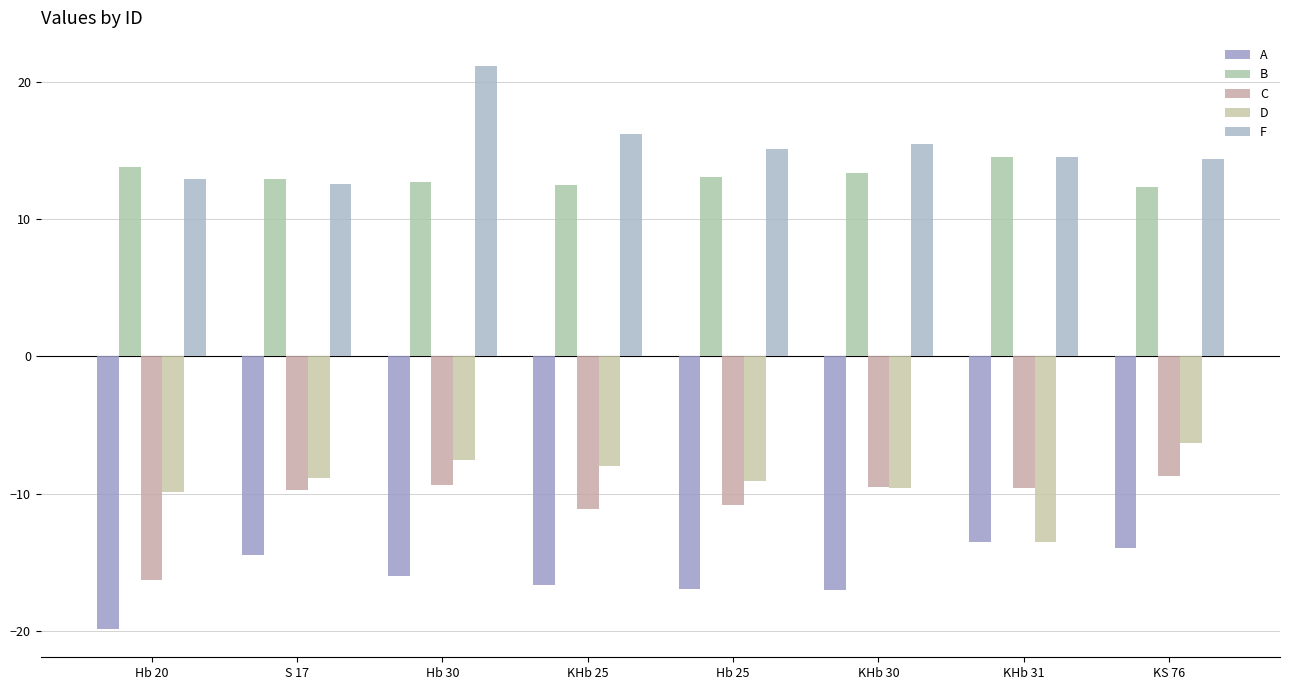

What is the lowest value of the C series?

-16.3